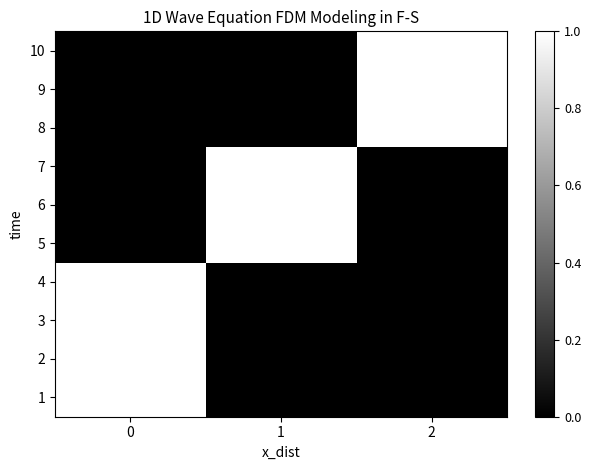

At 2, list the series in order from largest to smallest.

8, 9, 10, 1, 2, 3, 4, 5, 6, 7